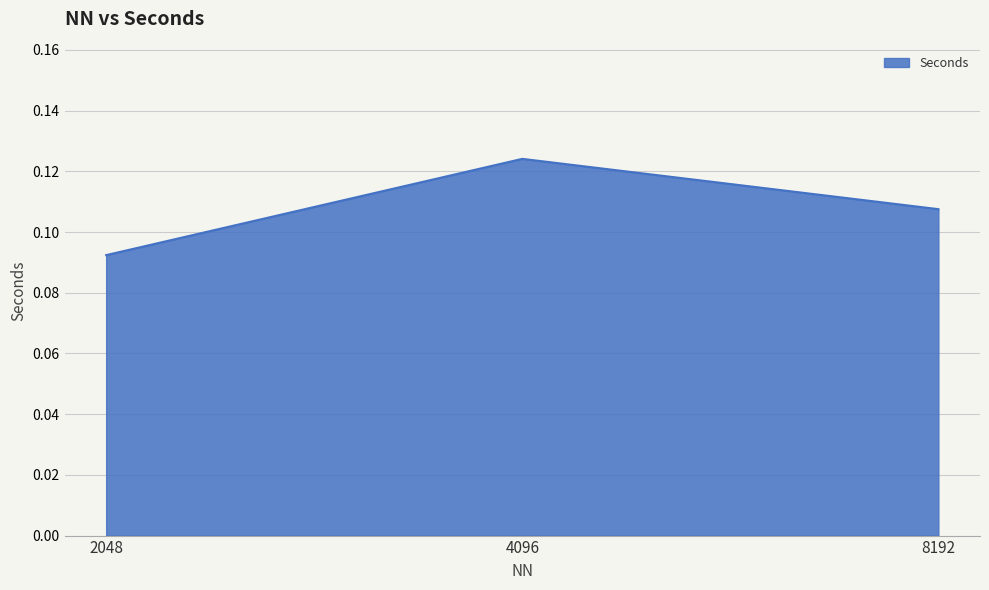

Which category has the highest value across all series?

4096